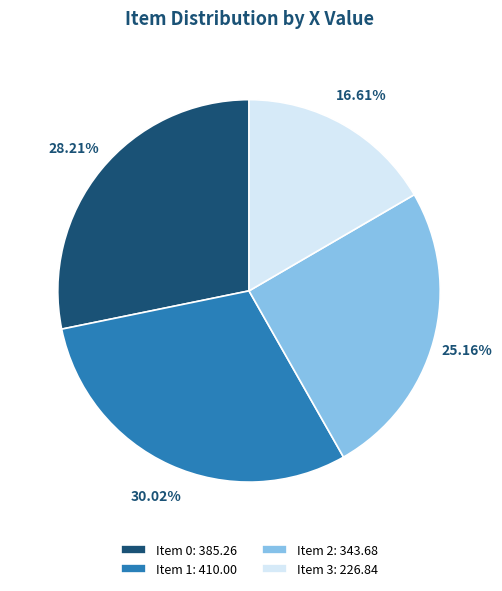

Does Item 1: 410.00 represent more than half of the total?

No